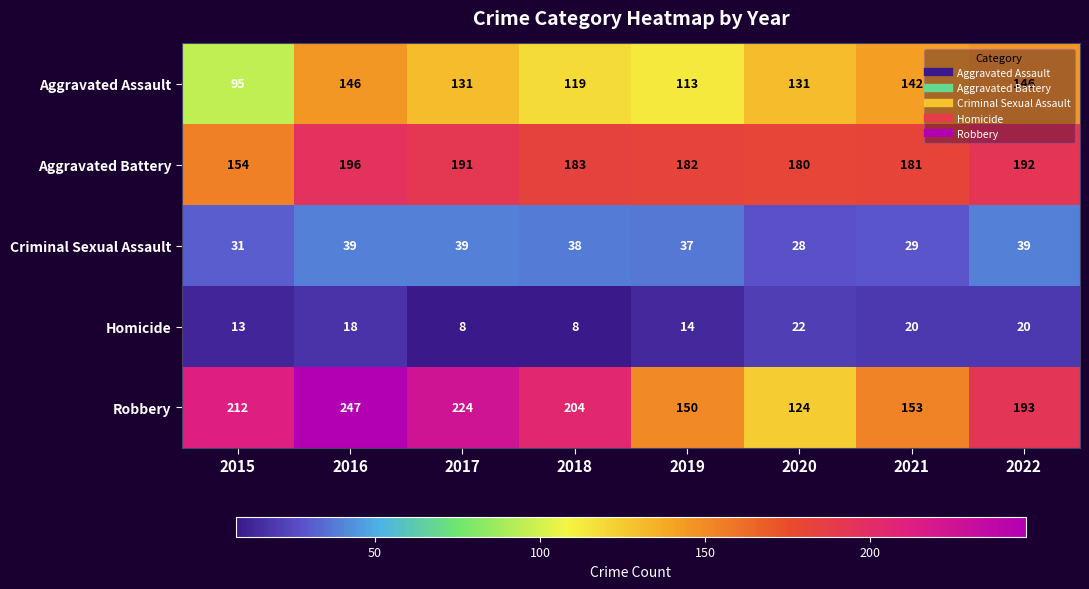

Rank the series by their maximum value, from highest to lowest.

Robbery, Aggravated Battery, Aggravated Assault, Criminal Sexual Assault, Homicide